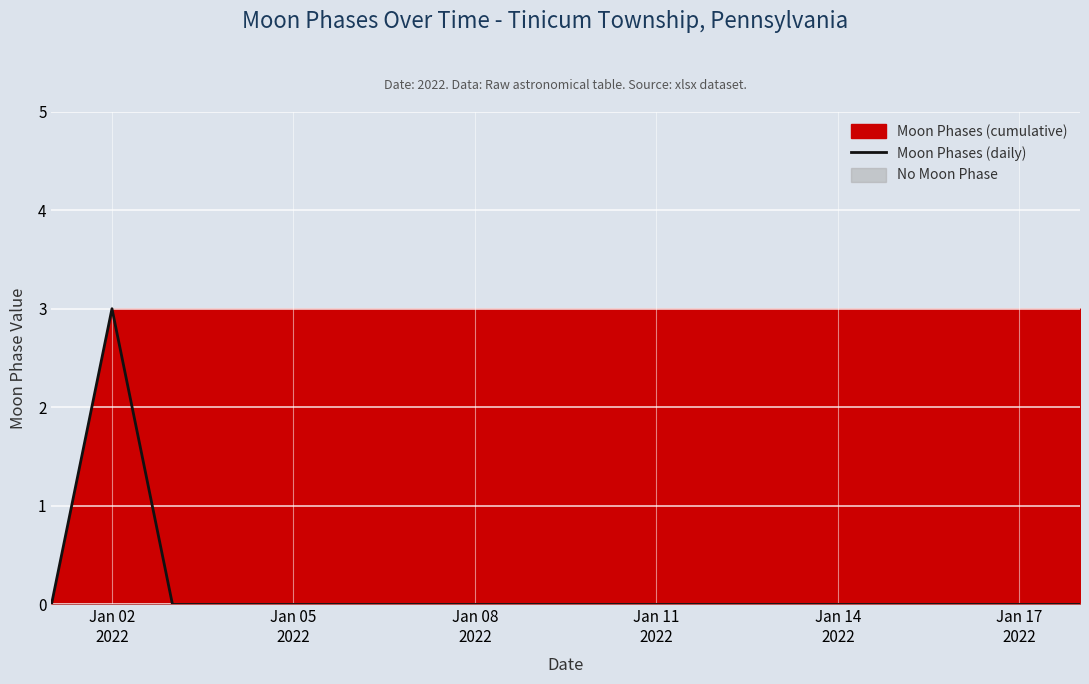

Count the values in the range 0 to 1.

17